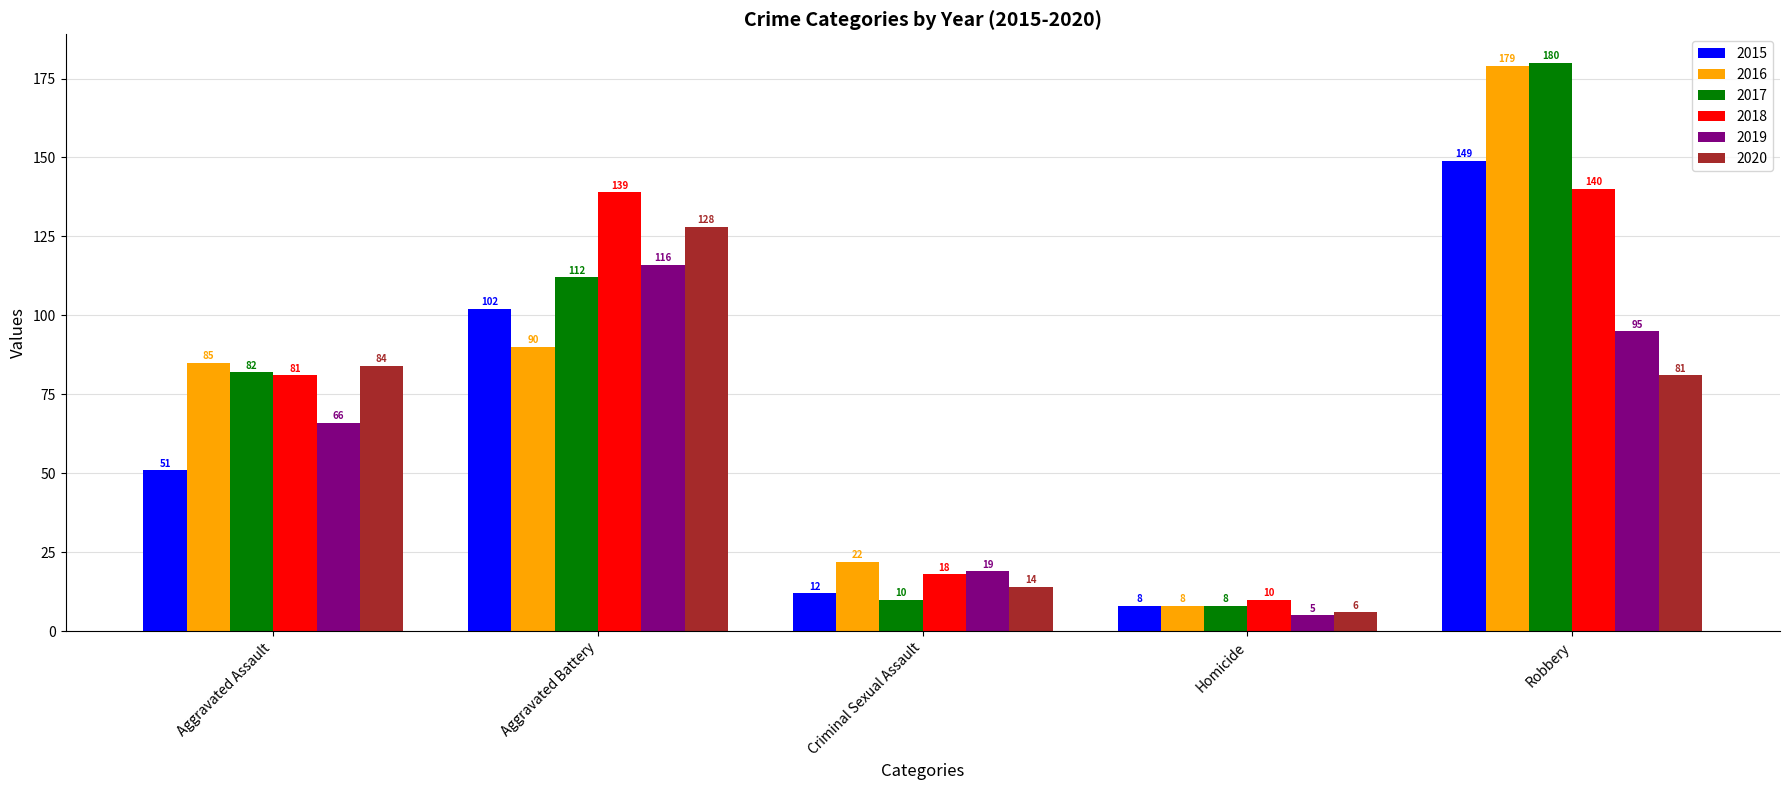

What are all the series names shown in the legend?

2015, 2016, 2017, 2018, 2019, 2020